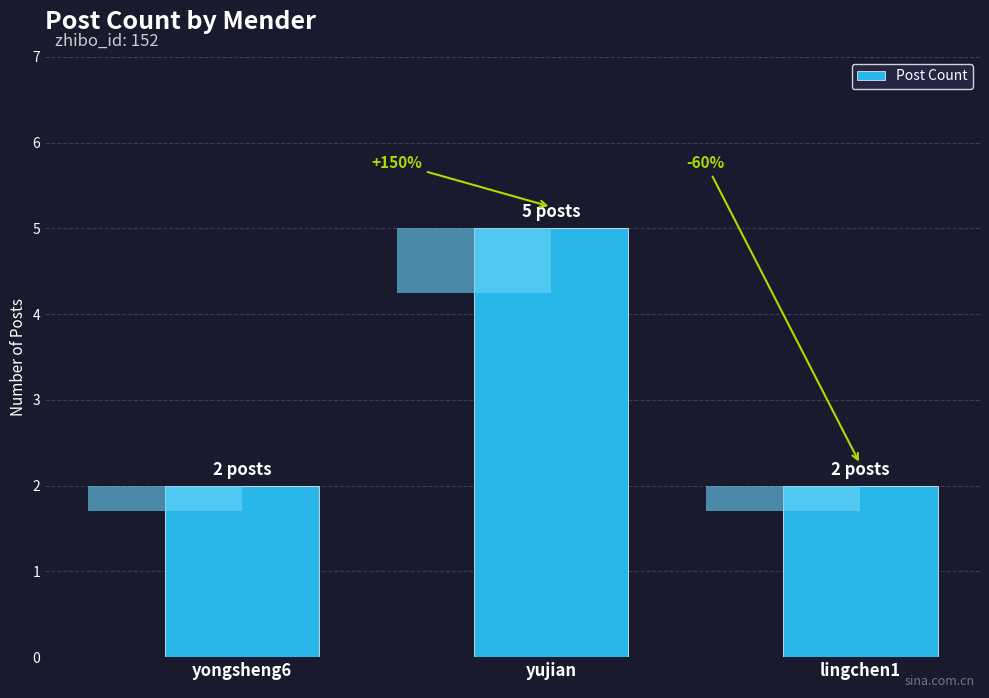

What is the maximum value shown in the chart?

5